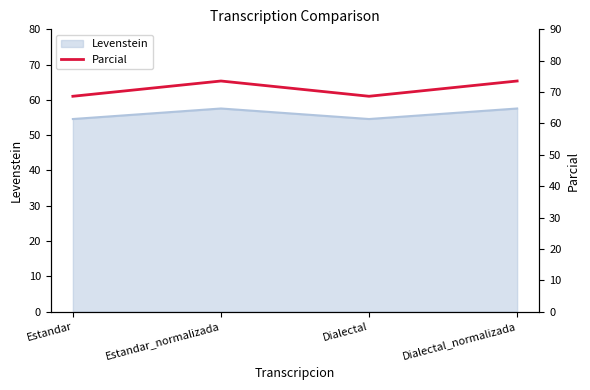

Where is the first local minimum?

Dialectal